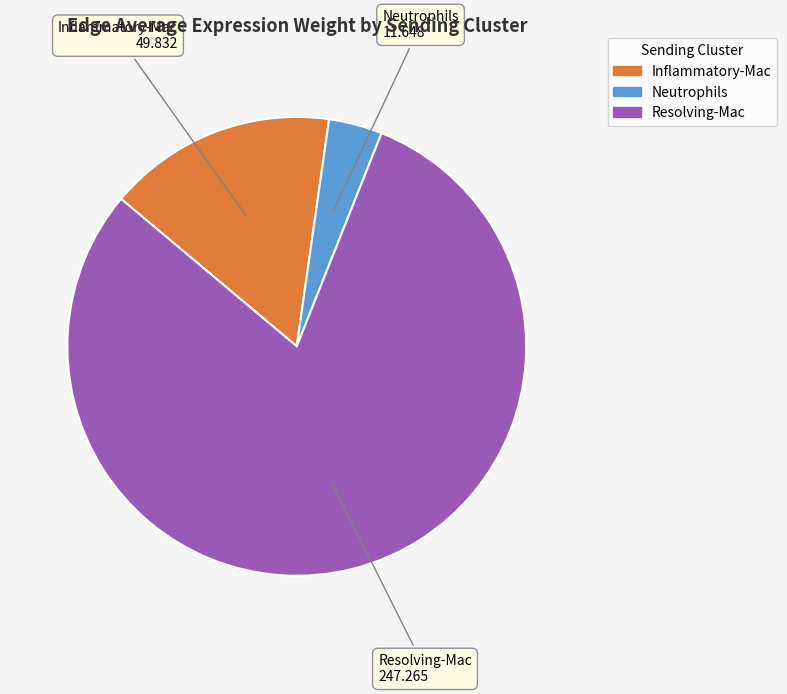

Is Resolving-Mac the majority of the pie?

Yes